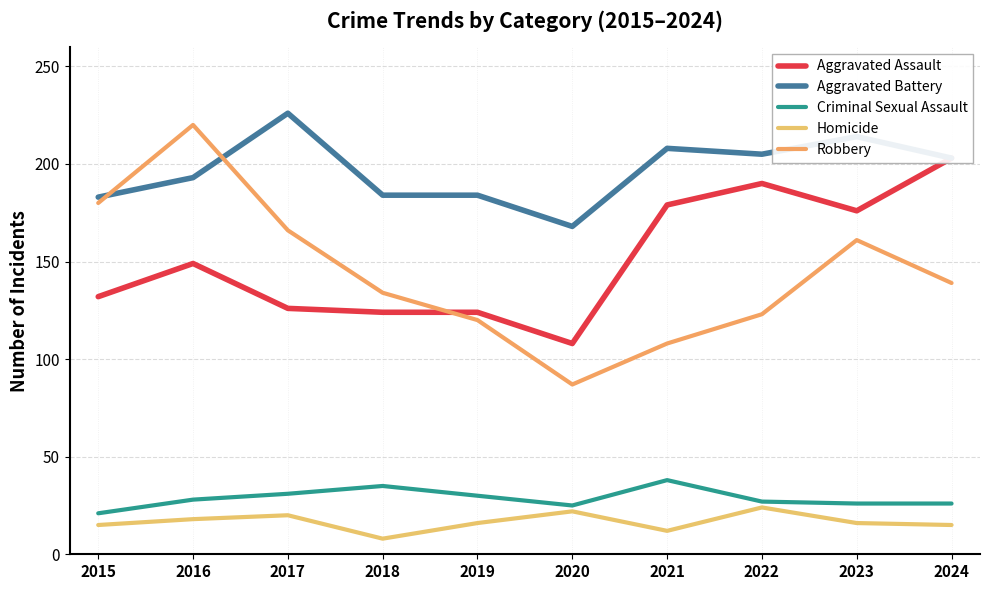

Reading left to right, list all the values displayed in this chart.

Aggravated Assault: 132	149	126	124	124	108	179	190	176	203
Aggravated Battery: 183	193	226	184	184	168	208	205	214	203
Criminal Sexual Assault: 21	28	31	35	30	25	38	27	26	26
Homicide: 15	18	20	8	16	22	12	24	16	15
Robbery: 180	220	166	134	120	87	108	123	161	139